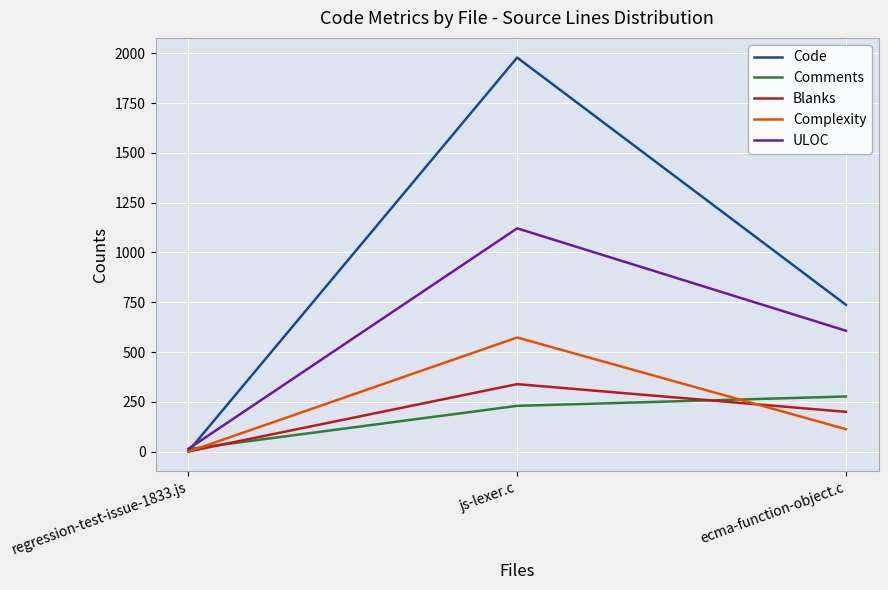

Reading left to right, list all the values displayed in this chart.

Code: regression-test-issue-1833.js=2	js-lexer.c=1978	ecma-function-object.c=737
Comments: regression-test-issue-1833.js=13	js-lexer.c=230	ecma-function-object.c=277
Blanks: regression-test-issue-1833.js=1	js-lexer.c=339	ecma-function-object.c=200
Complexity: regression-test-issue-1833.js=0	js-lexer.c=573	ecma-function-object.c=113
ULOC: regression-test-issue-1833.js=14	js-lexer.c=1121	ecma-function-object.c=607